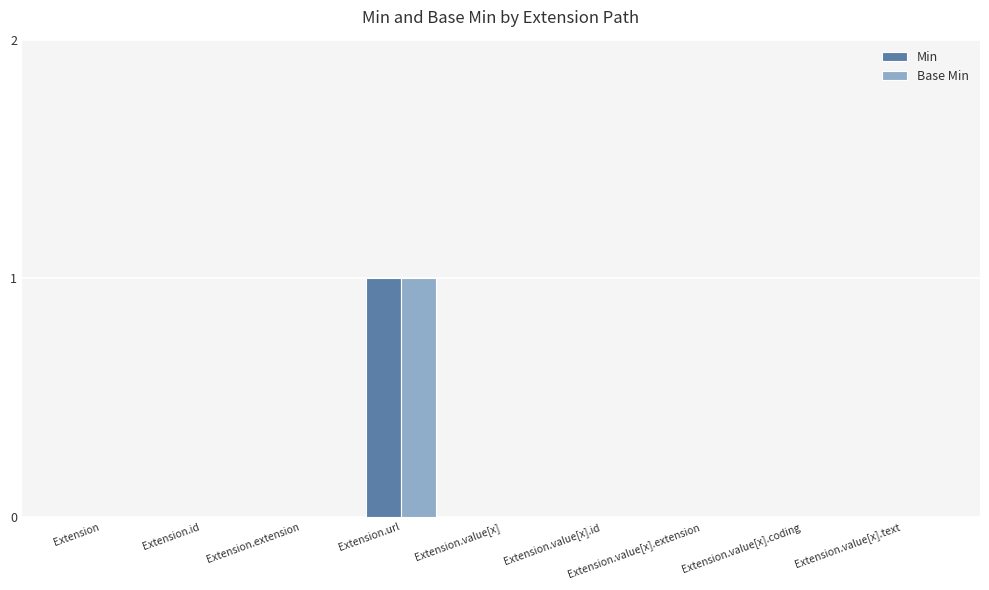

At which category is the sum across all series the highest?

Extension.url